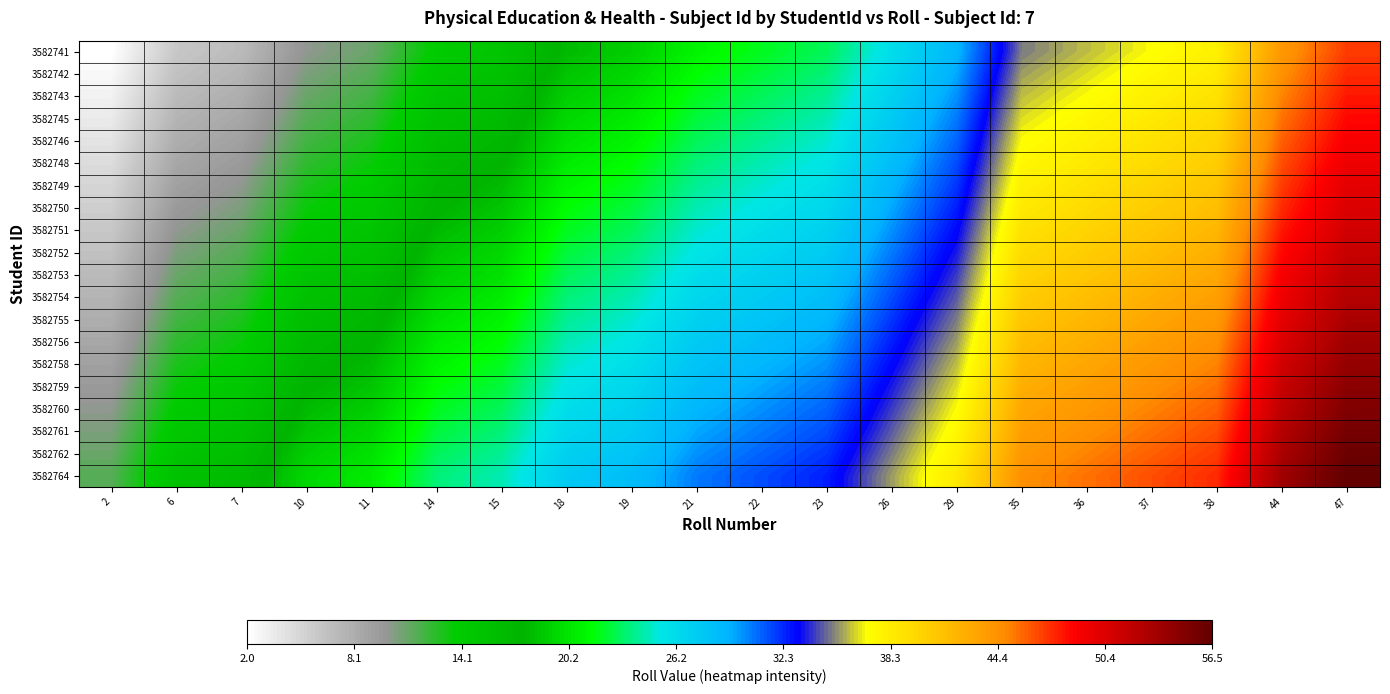

Reading left to right, transcribe all the data shown in this chart.

3582741: 2=2.0	6=6.0	7=7.0	10=10.0	11=11.0	14=14.0	15=15.0	18=18.0	19=19.0	21=21.0	22=22.0	23=23.0	26=26.0	29=29.0	35=35.0	36=36.0	37=37.0	38=38.0	44=44.0	47=47.0
3582742: 2=2.5	6=6.5	7=7.5	10=10.5	11=11.5	14=14.5	15=15.5	18=18.5	19=19.5	21=21.5	22=22.5	23=23.5	26=26.5	29=29.5	35=35.5	36=36.5	37=37.5	38=38.5	44=44.5	47=47.5
3582743: 2=3.0	6=7.0	7=8.0	10=11.0	11=12.0	14=15.0	15=16.0	18=19.0	19=20.0	21=22.0	22=23.0	23=24.0	26=27.0	29=30.0	35=36.0	36=37.0	37=38.0	38=39.0	44=45.0	47=48.0
3582745: 2=3.5	6=7.5	7=8.5	10=11.5	11=12.5	14=15.5	15=16.5	18=19.5	19=20.5	21=22.5	22=23.5	23=24.5	26=27.5	29=30.5	35=36.5	36=37.5	37=38.5	38=39.5	44=45.5	47=48.5
3582746: 2=4.0	6=8.0	7=9.0	10=12.0	11=13.0	14=16.0	15=17.0	18=20.0	19=21.0	21=23.0	22=24.0	23=25.0	26=28.0	29=31.0	35=37.0	36=38.0	37=39.0	38=40.0	44=46.0	47=49.0
3582748: 2=4.5	6=8.5	7=9.5	10=12.5	11=13.5	14=16.5	15=17.5	18=20.5	19=21.5	21=23.5	22=24.5	23=25.5	26=28.5	29=31.5	35=37.5	36=38.5	37=39.5	38=40.5	44=46.5	47=49.5
3582749: 2=5.0	6=9.0	7=10.0	10=13.0	11=14.0	14=17.0	15=18.0	18=21.0	19=22.0	21=24.0	22=25.0	23=26.0	26=29.0	29=32.0	35=38.0	36=39.0	37=40.0	38=41.0	44=47.0	47=50.0
3582750: 2=5.5	6=9.5	7=10.5	10=13.5	11=14.5	14=17.5	15=18.5	18=21.5	19=22.5	21=24.5	22=25.5	23=26.5	26=29.5	29=32.5	35=38.5	36=39.5	37=40.5	38=41.5	44=47.5	47=50.5
3582751: 2=6.0	6=10.0	7=11.0	10=14.0	11=15.0	14=18.0	15=19.0	18=22.0	19=23.0	21=25.0	22=26.0	23=27.0	26=30.0	29=33.0	35=39.0	36=40.0	37=41.0	38=42.0	44=48.0	47=51.0
3582752: 2=6.5	6=10.5	7=11.5	10=14.5	11=15.5	14=18.5	15=19.5	18=22.5	19=23.5	21=25.5	22=26.5	23=27.5	26=30.5	29=33.5	35=39.5	36=40.5	37=41.5	38=42.5	44=48.5	47=51.5
3582753: 2=7.0	6=11.0	7=12.0	10=15.0	11=16.0	14=19.0	15=20.0	18=23.0	19=24.0	21=26.0	22=27.0	23=28.0	26=31.0	29=34.0	35=40.0	36=41.0	37=42.0	38=43.0	44=49.0	47=52.0
3582754: 2=7.5	6=11.5	7=12.5	10=15.5	11=16.5	14=19.5	15=20.5	18=23.5	19=24.5	21=26.5	22=27.5	23=28.5	26=31.5	29=34.5	35=40.5	36=41.5	37=42.5	38=43.5	44=49.5	47=52.5
3582755: 2=8.0	6=12.0	7=13.0	10=16.0	11=17.0	14=20.0	15=21.0	18=24.0	19=25.0	21=27.0	22=28.0	23=29.0	26=32.0	29=35.0	35=41.0	36=42.0	37=43.0	38=44.0	44=50.0	47=53.0
3582756: 2=8.5	6=12.5	7=13.5	10=16.5	11=17.5	14=20.5	15=21.5	18=24.5	19=25.5	21=27.5	22=28.5	23=29.5	26=32.5	29=35.5	35=41.5	36=42.5	37=43.5	38=44.5	44=50.5	47=53.5
3582758: 2=9.0	6=13.0	7=14.0	10=17.0	11=18.0	14=21.0	15=22.0	18=25.0	19=26.0	21=28.0	22=29.0	23=30.0	26=33.0	29=36.0	35=42.0	36=43.0	37=44.0	38=45.0	44=51.0	47=54.0
3582759: 2=9.5	6=13.5	7=14.5	10=17.5	11=18.5	14=21.5	15=22.5	18=25.5	19=26.5	21=28.5	22=29.5	23=30.5	26=33.5	29=36.5	35=42.5	36=43.5	37=44.5	38=45.5	44=51.5	47=54.5
3582760: 2=10.0	6=14.0	7=15.0	10=18.0	11=19.0	14=22.0	15=23.0	18=26.0	19=27.0	21=29.0	22=30.0	23=31.0	26=34.0	29=37.0	35=43.0	36=44.0	37=45.0	38=46.0	44=52.0	47=55.0
3582761: 2=10.5	6=14.5	7=15.5	10=18.5	11=19.5	14=22.5	15=23.5	18=26.5	19=27.5	21=29.5	22=30.5	23=31.5	26=34.5	29=37.5	35=43.5	36=44.5	37=45.5	38=46.5	44=52.5	47=55.5
3582762: 2=11.0	6=15.0	7=16.0	10=19.0	11=20.0	14=23.0	15=24.0	18=27.0	19=28.0	21=30.0	22=31.0	23=32.0	26=35.0	29=38.0	35=44.0	36=45.0	37=46.0	38=47.0	44=53.0	47=56.0
3582764: 2=11.5	6=15.5	7=16.5	10=19.5	11=20.5	14=23.5	15=24.5	18=27.5	19=28.5	21=30.5	22=31.5	23=32.5	26=35.5	29=38.5	35=44.5	36=45.5	37=46.5	38=47.5	44=53.5	47=56.5